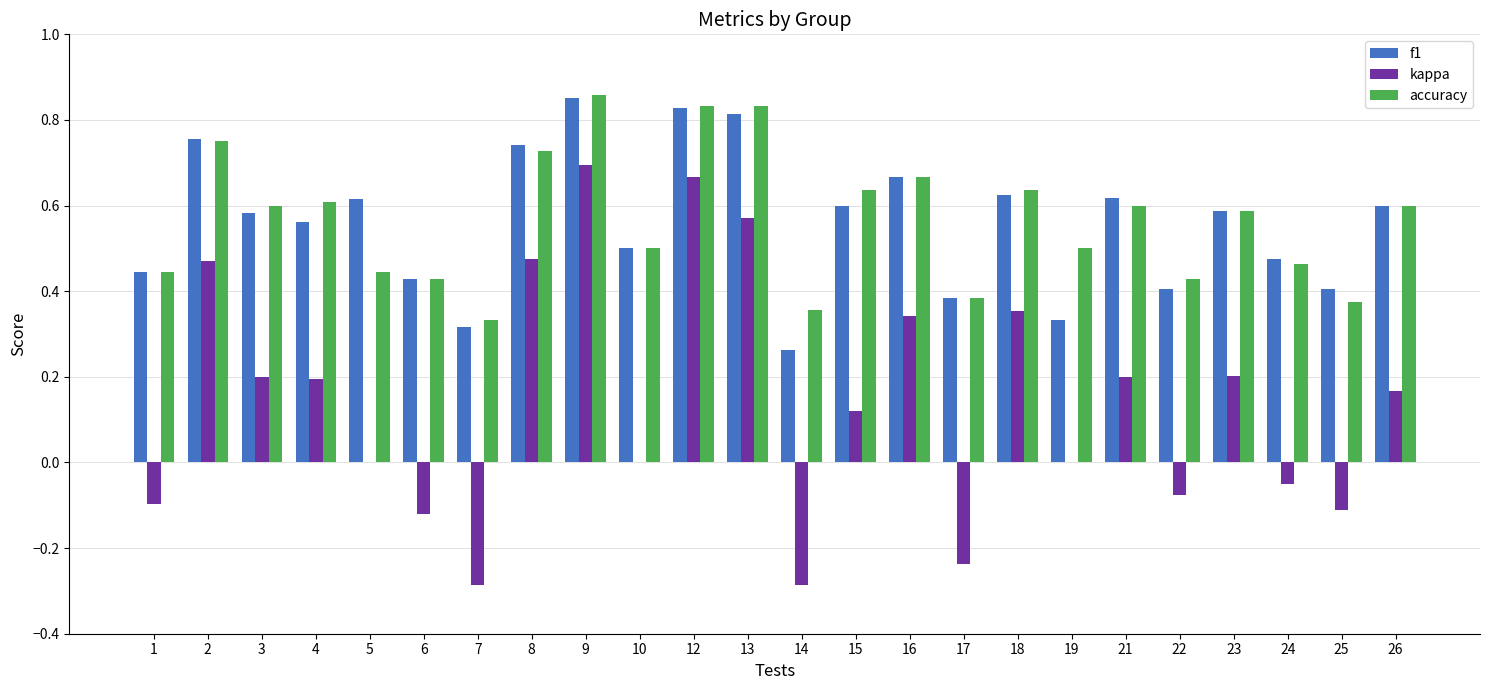

Are the bars grouped side by side (vs. stacked)?

Yes